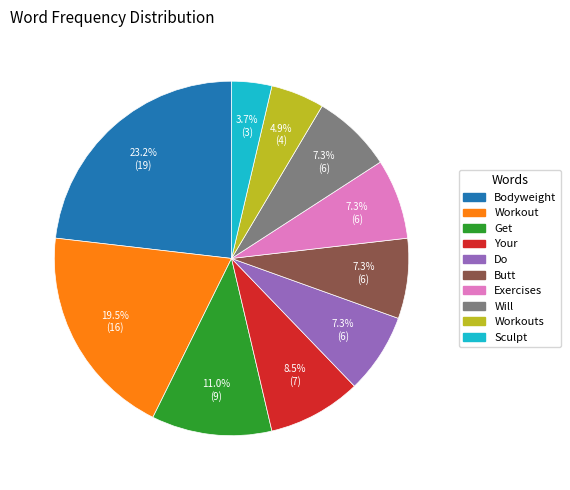

To the nearest percent, what is the combined percentage of Exercises and Workout?

27%